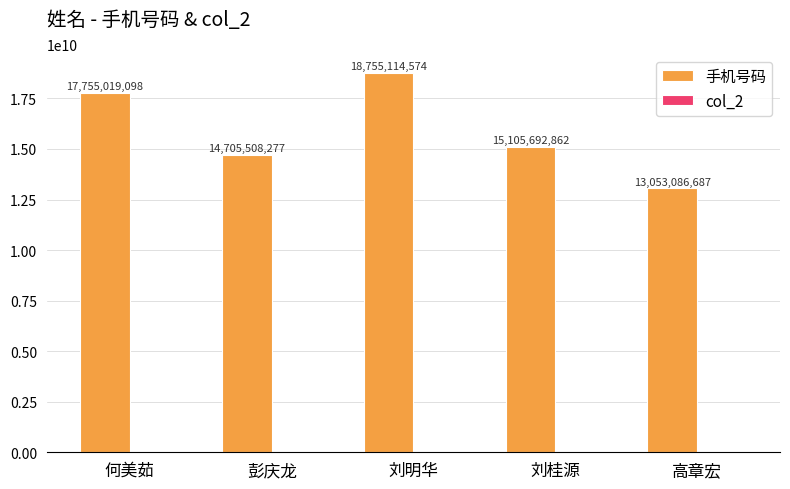

What is the label of the 1st bar from the right?

高章宏